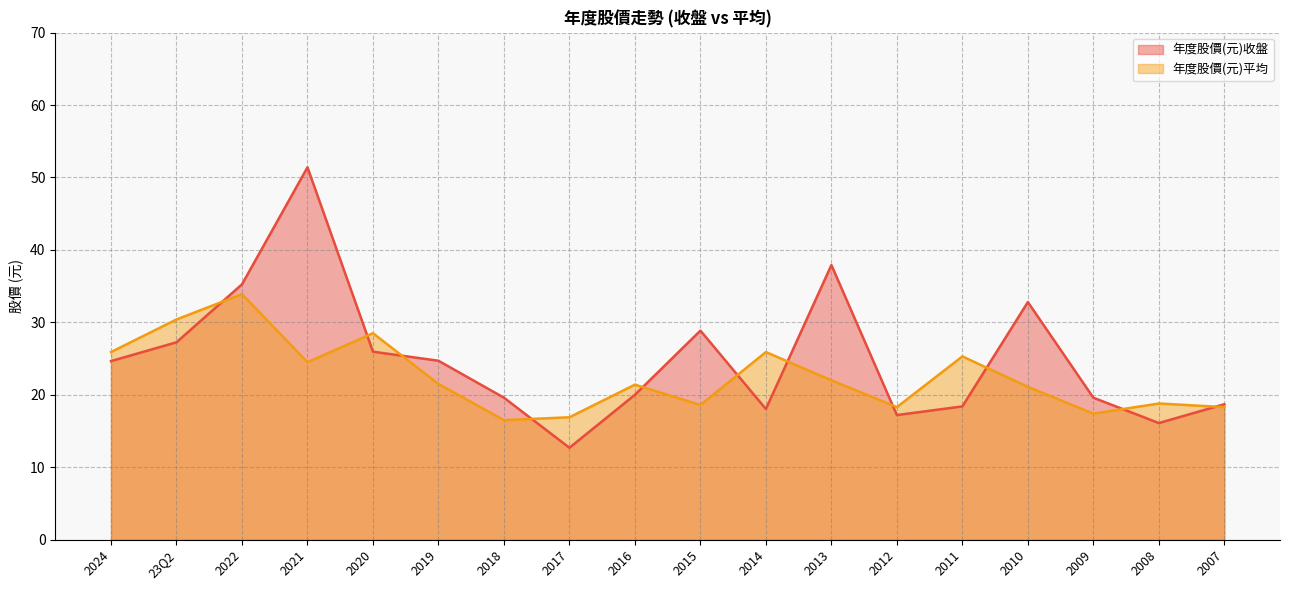

Which series has the widest spread of values?

年度股價(元)收盤